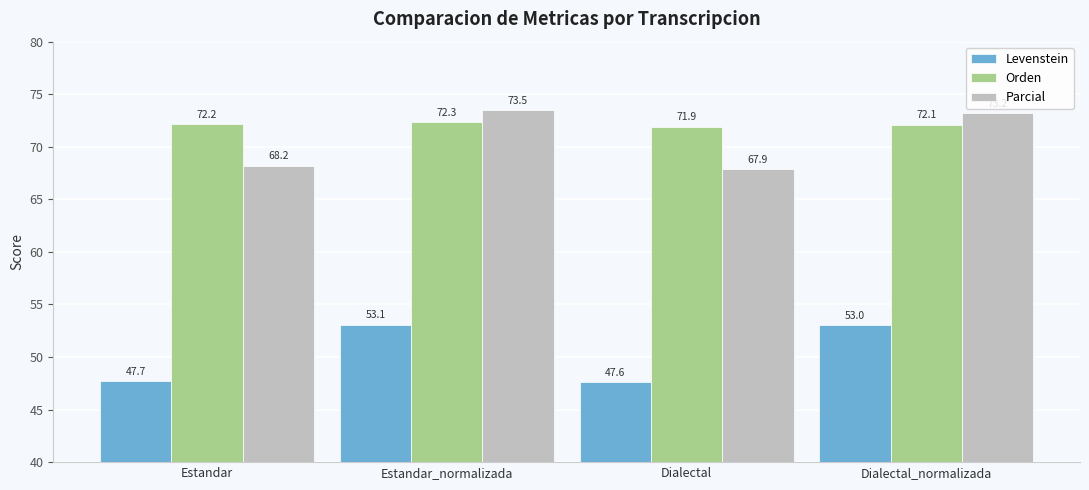

True or false: Levenstein has a value of 47.7 at Estandar.

True